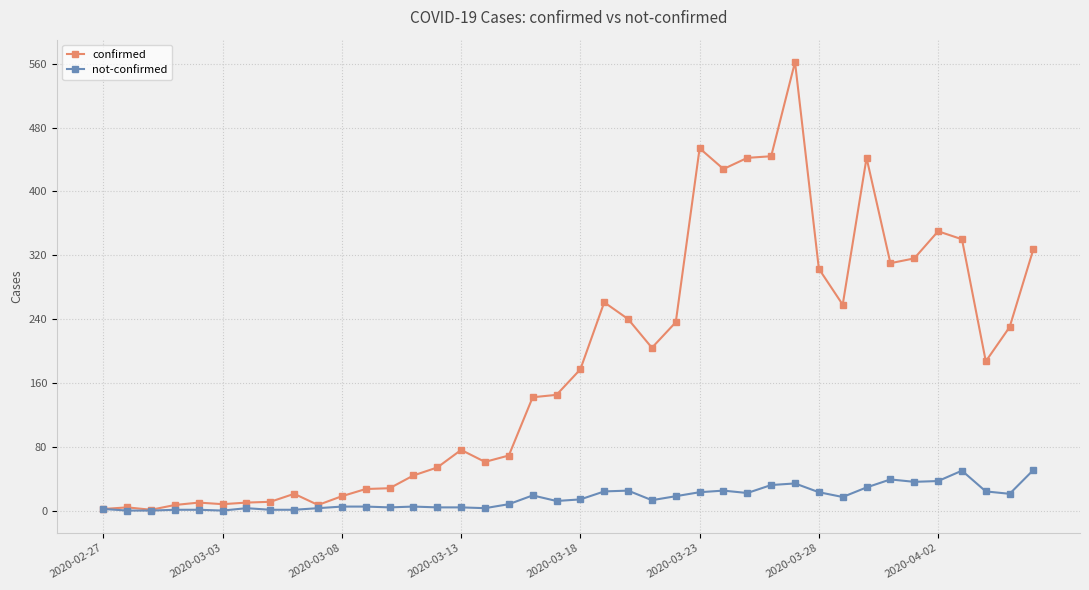

Which series has the largest total across all categories?

confirmed